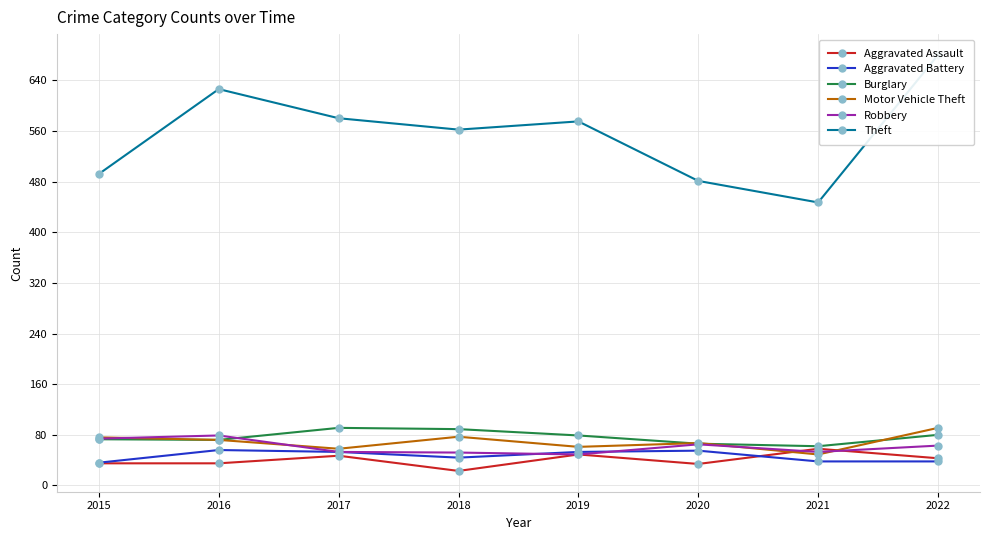

Which series ends up on top after the final intersection of Aggravated Assault and Robbery?

Robbery